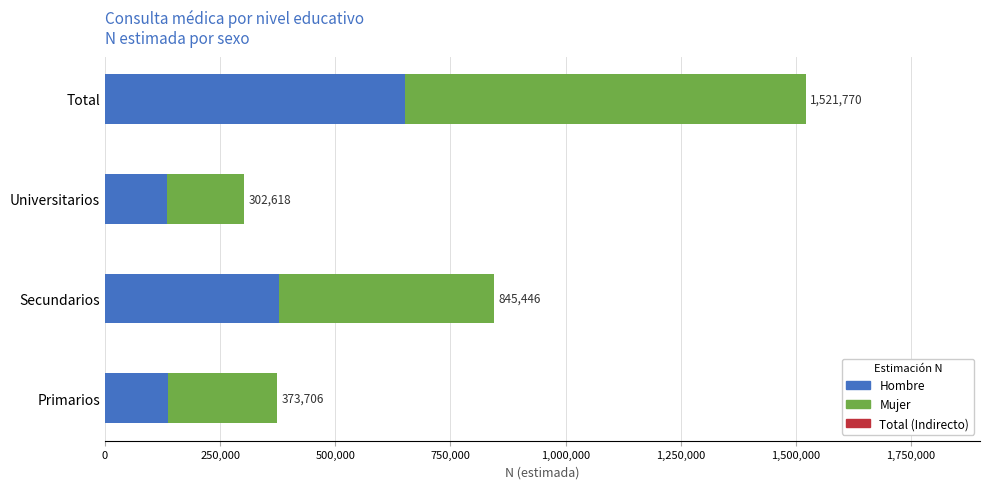

Reading left to right, list all the values displayed in this chart.

Hombre: 136963.0	378216.0	135658.0	650836.0
Mujer: 236743.0	467230.0	166960.0	870934.0
Total (Indirecto): 0.5	0.5	0.5	0.5